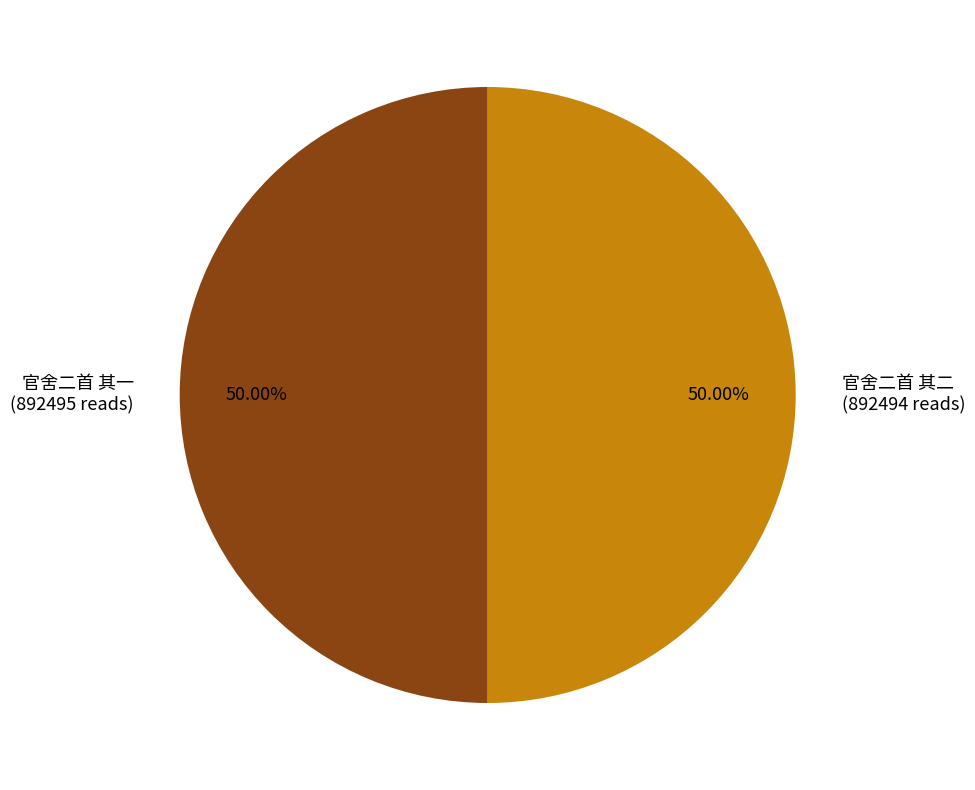

Combined, do 官舍二首 其一 (892495 reads) and 官舍二首 其二 (892494 reads) account for over 50%?

Yes